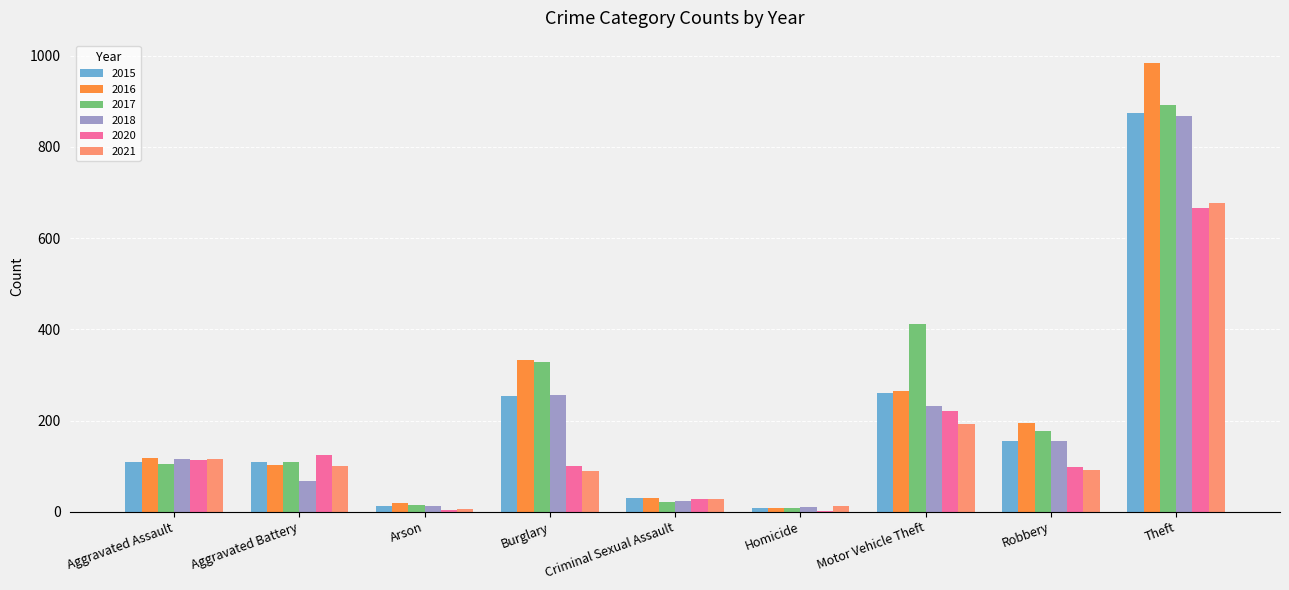

Between Aggravated Assault and Criminal Sexual Assault, which series saw the biggest shift?

2018